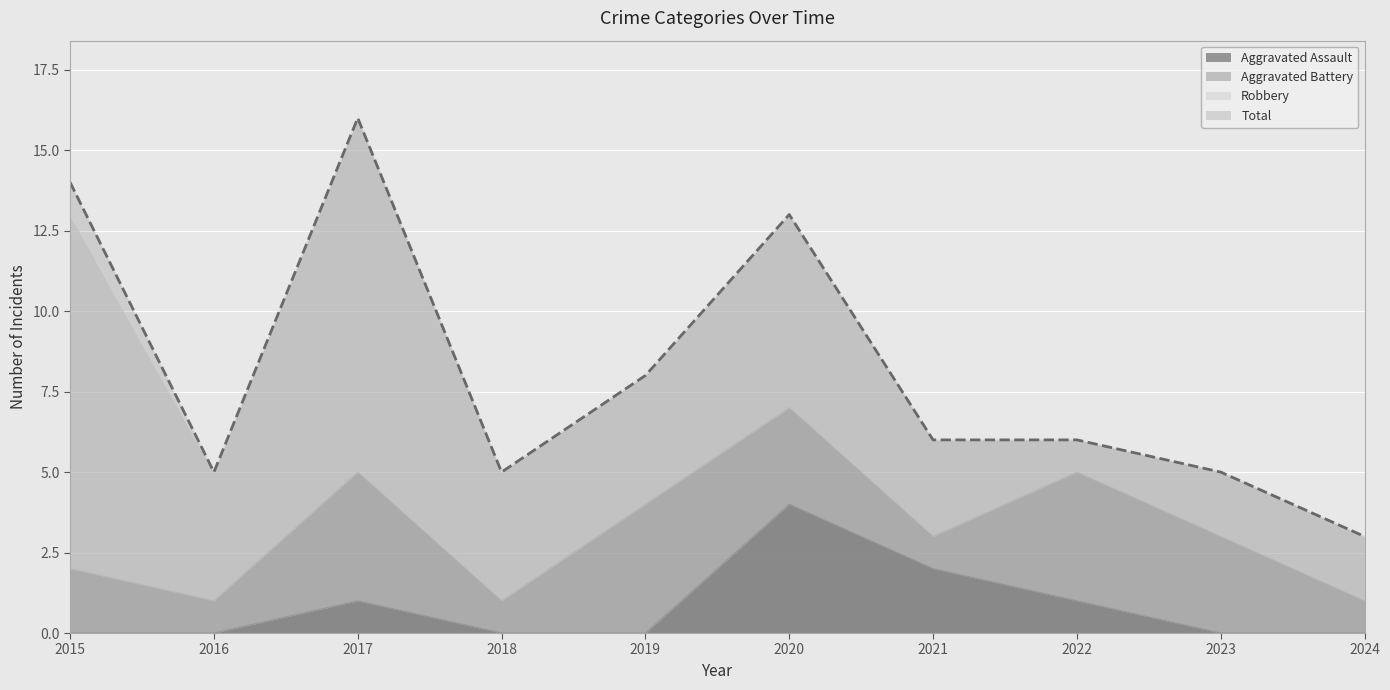

True or false: Aggravated Assault and Total cross at least once.

False